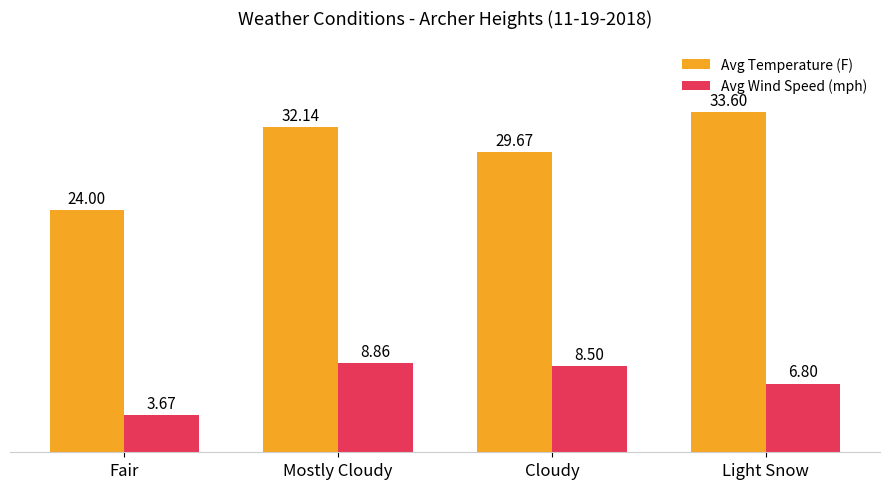

Are the bars horizontal?

No